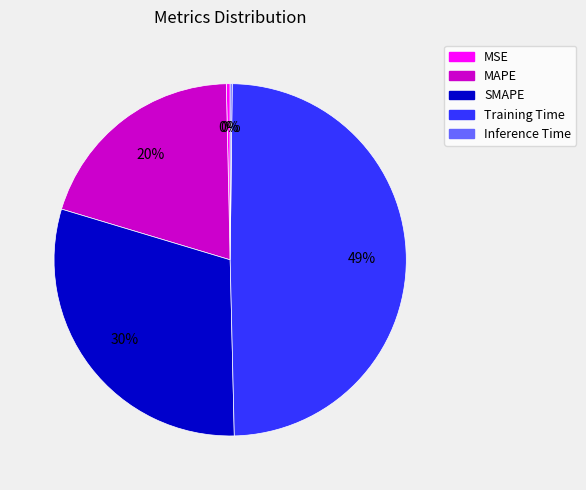

What is the largest slice in the pie chart?

Training Time